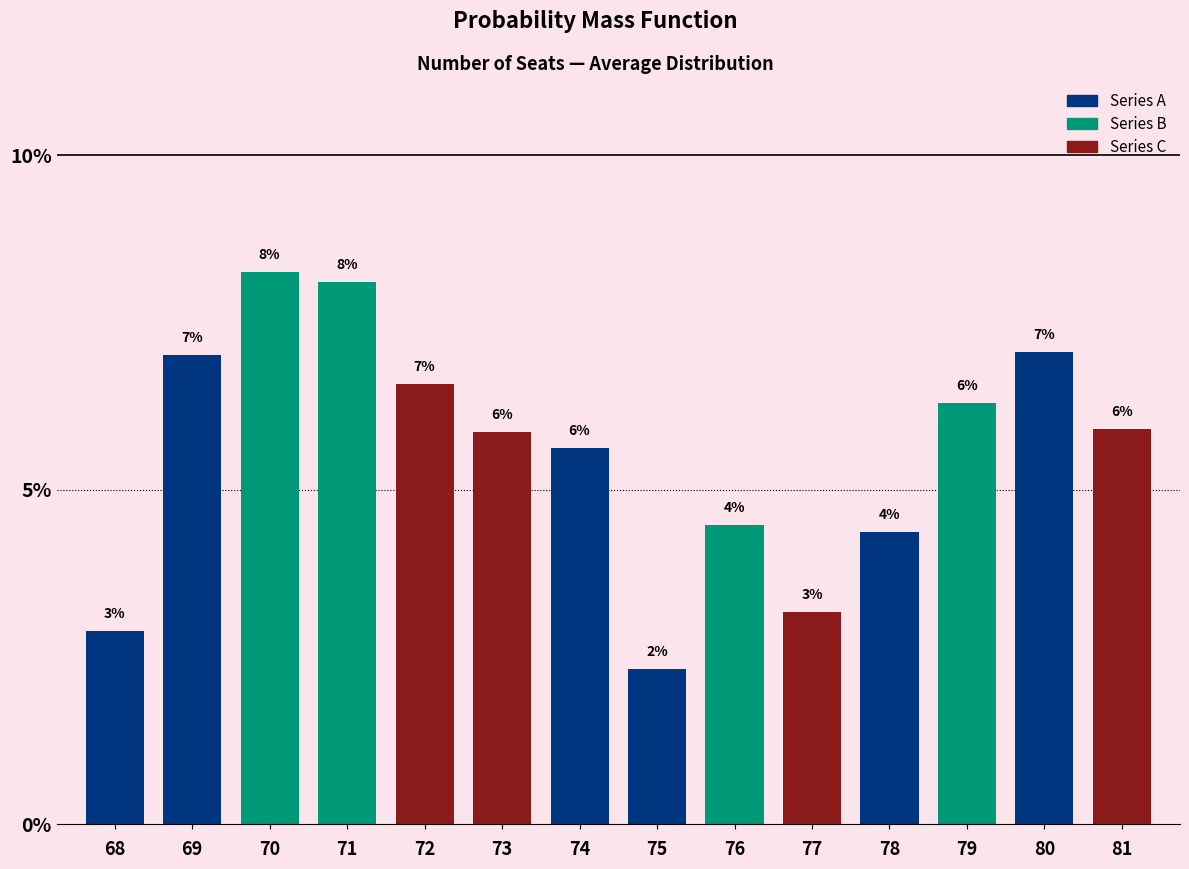

Which category has the highest value across all series?

70